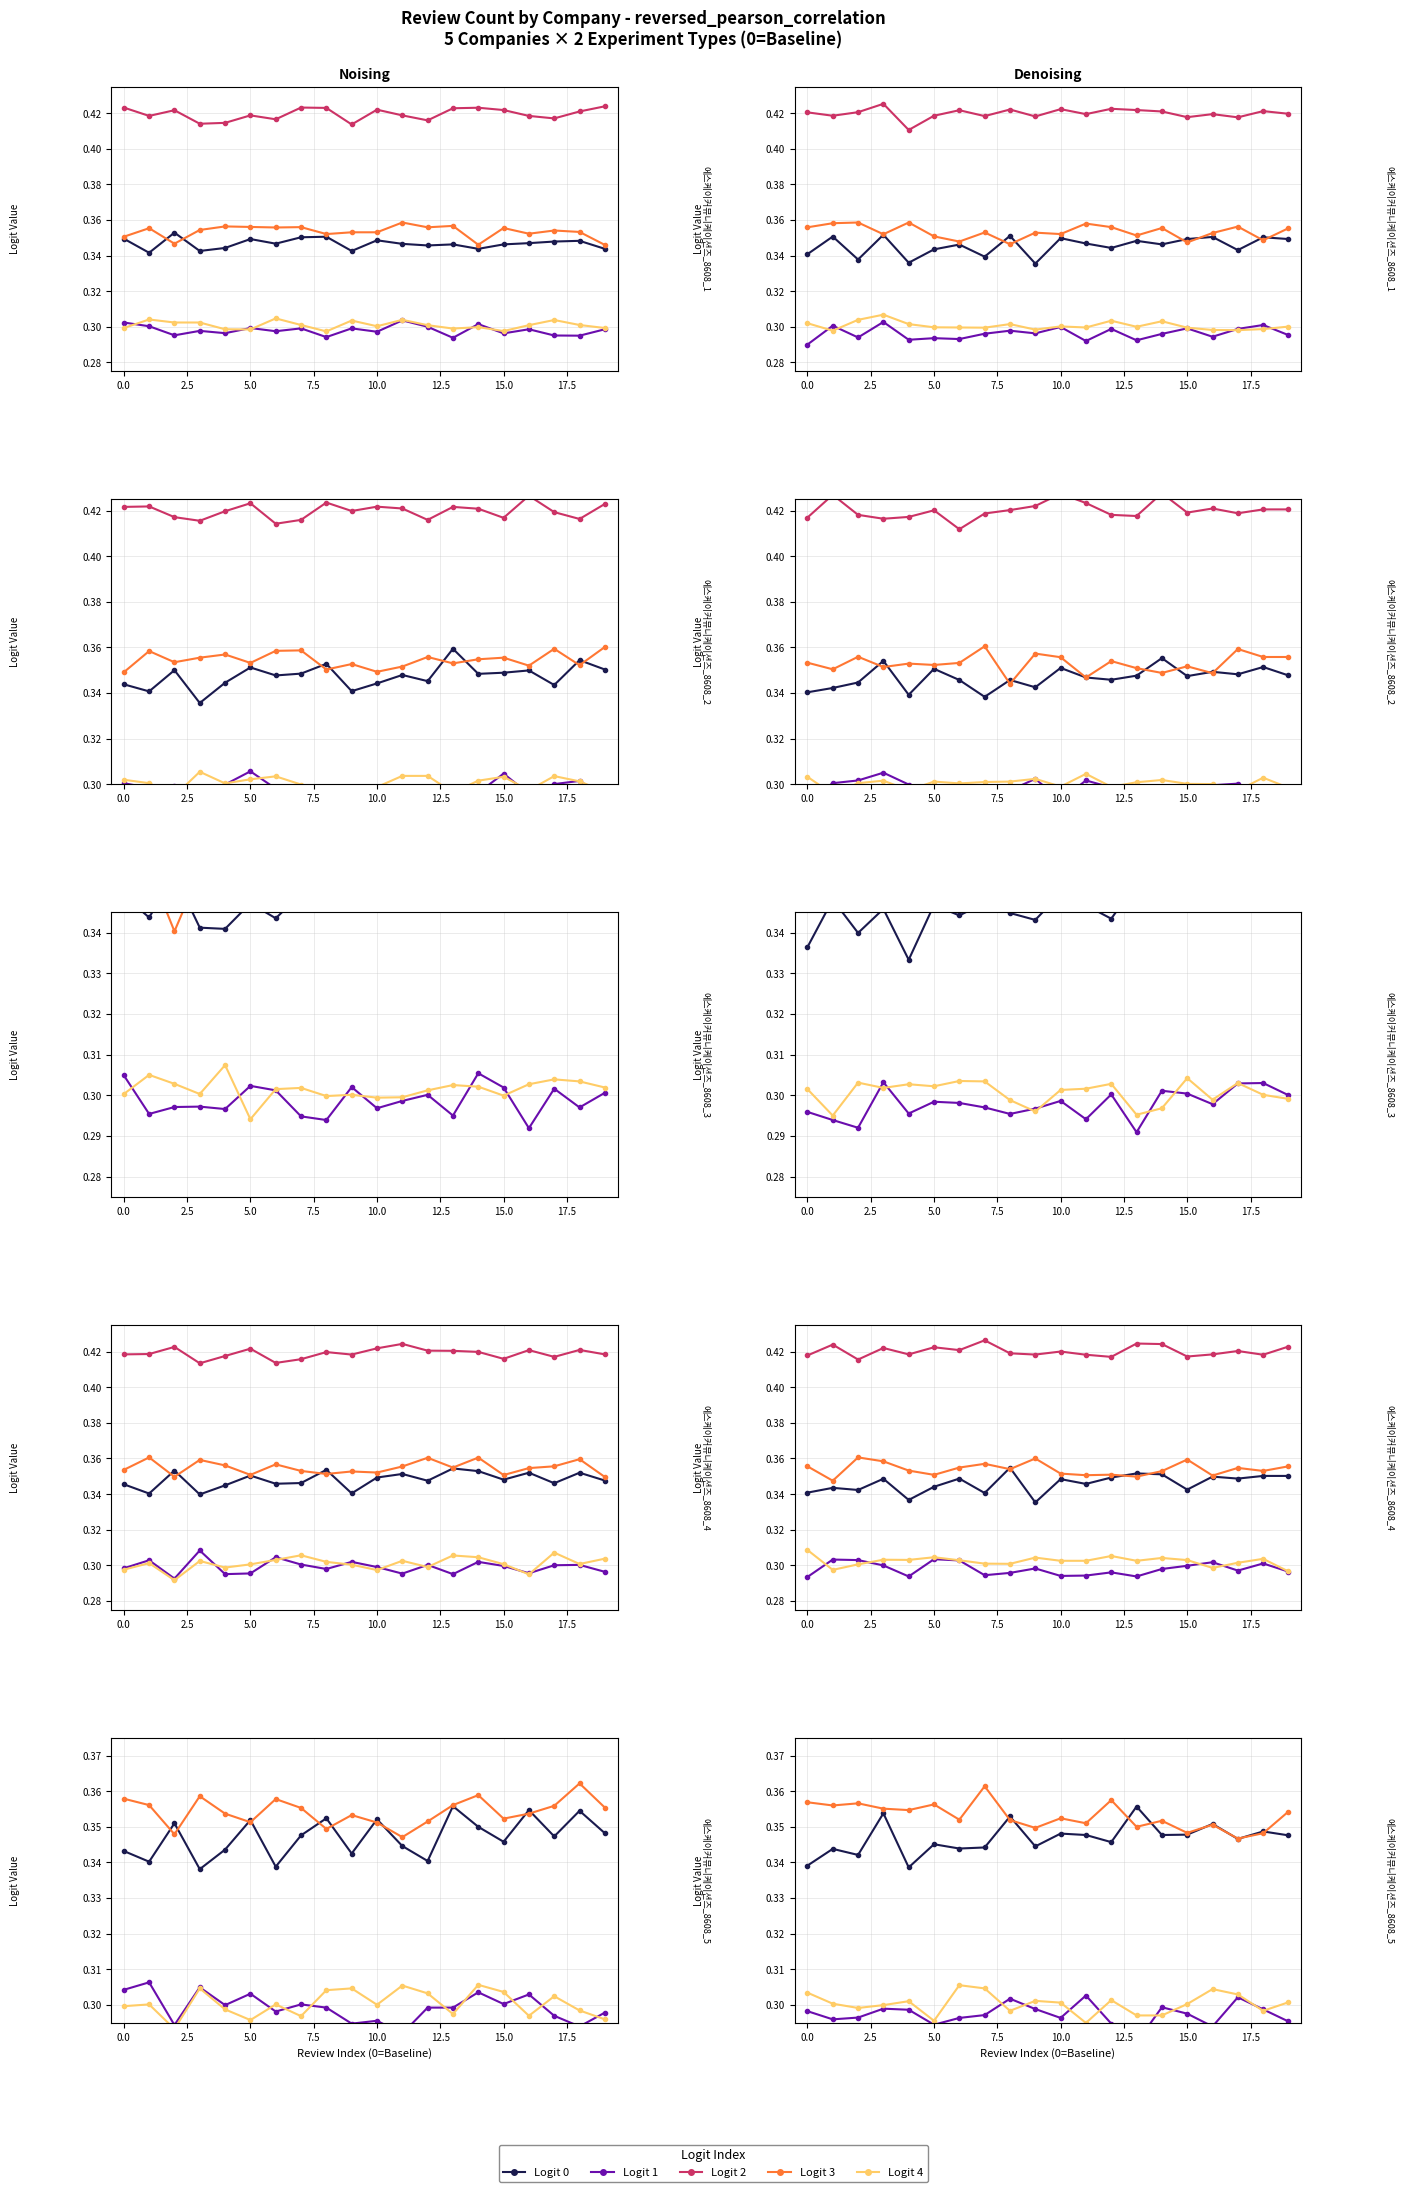

Is it true that Logit 3 equals 0.5 at 19?

False